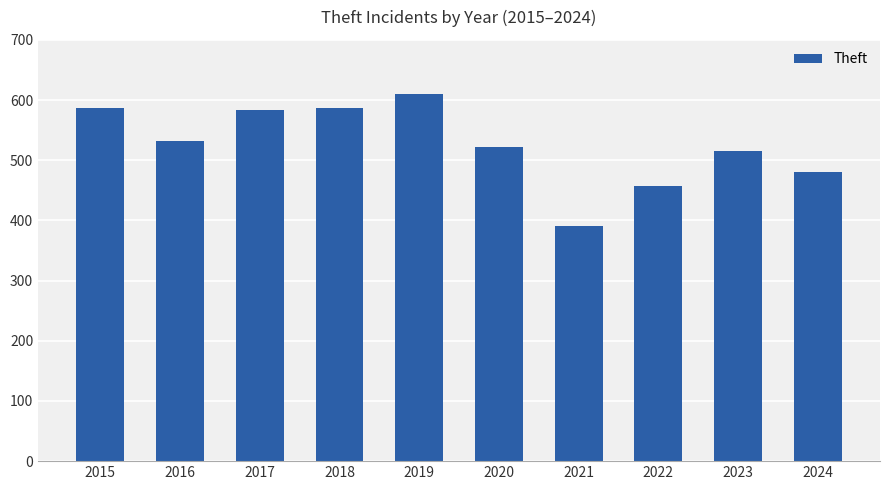

What is the difference between the maximum and minimum values?

220